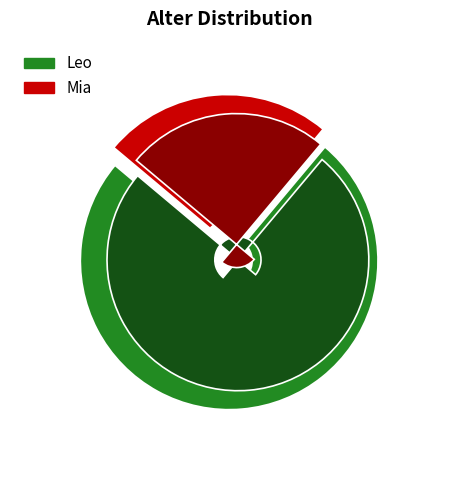

What percentage is the Mia slice, to the nearest percent?

25%